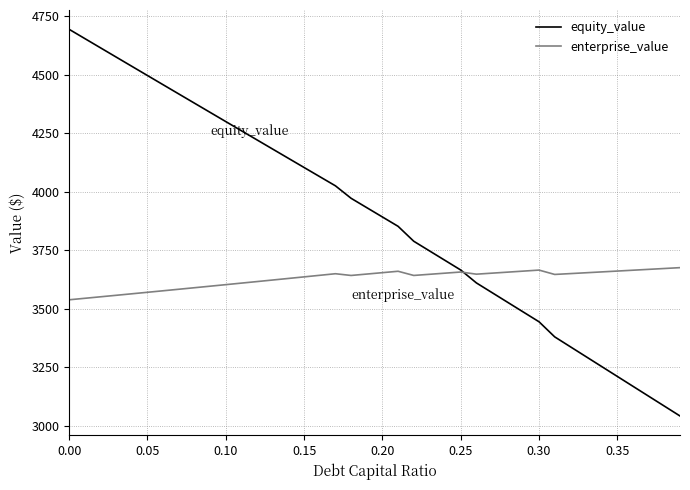

How many lines are shown in the chart?

2